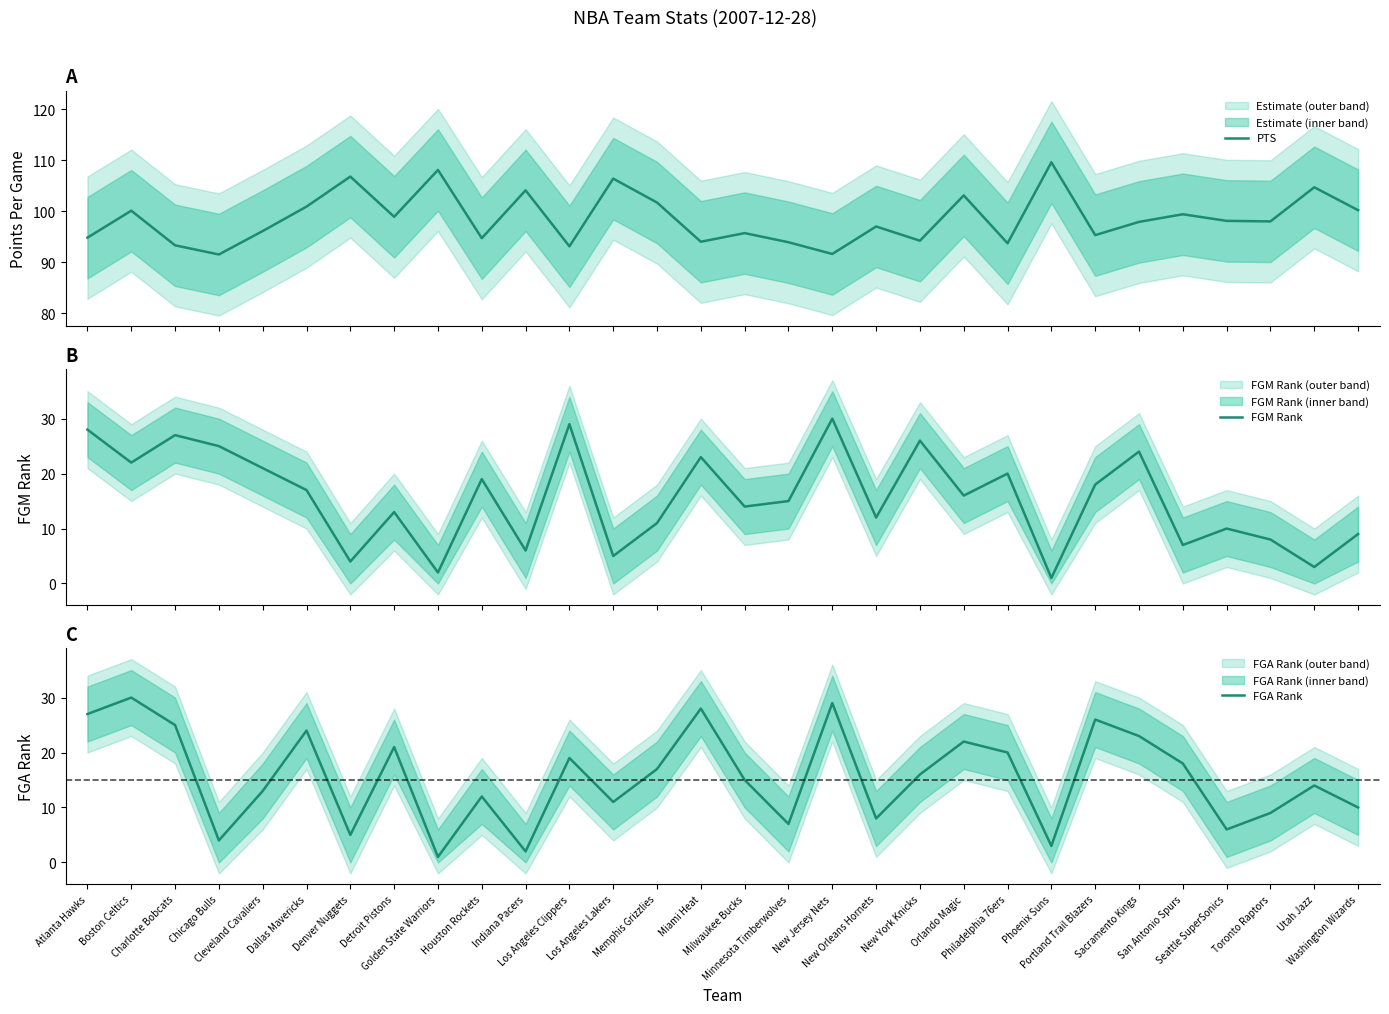

How many values in the PTS series are below 98?

15